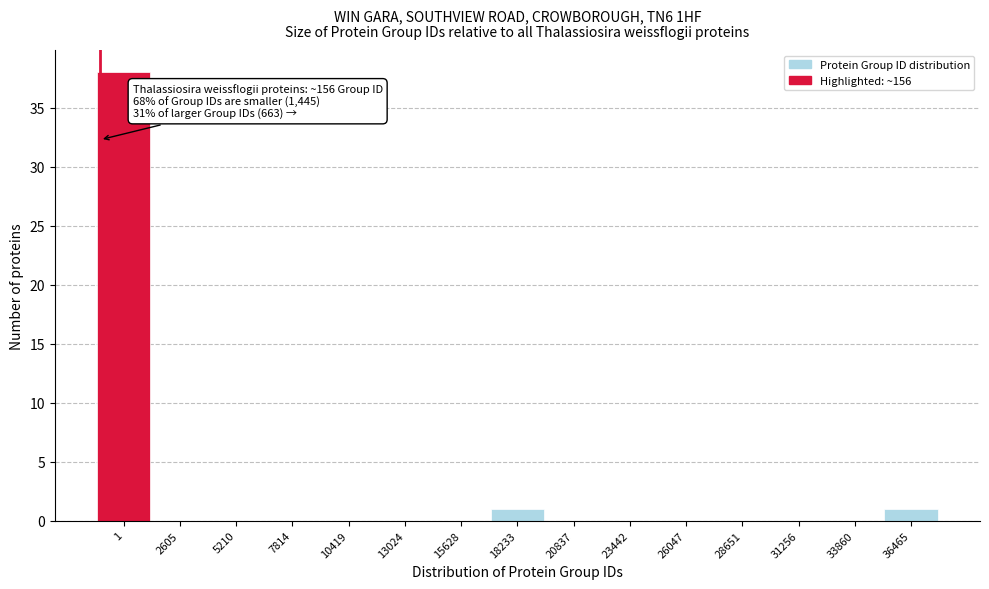

Reading left to right, list all the values displayed in this chart.

1=38	2605=0	5210=0	7814=0	10419=0	13024=0	15628=0	18233=1	20837=0	23442=0	26047=0	28651=0	31256=0	33860=0	36465=1